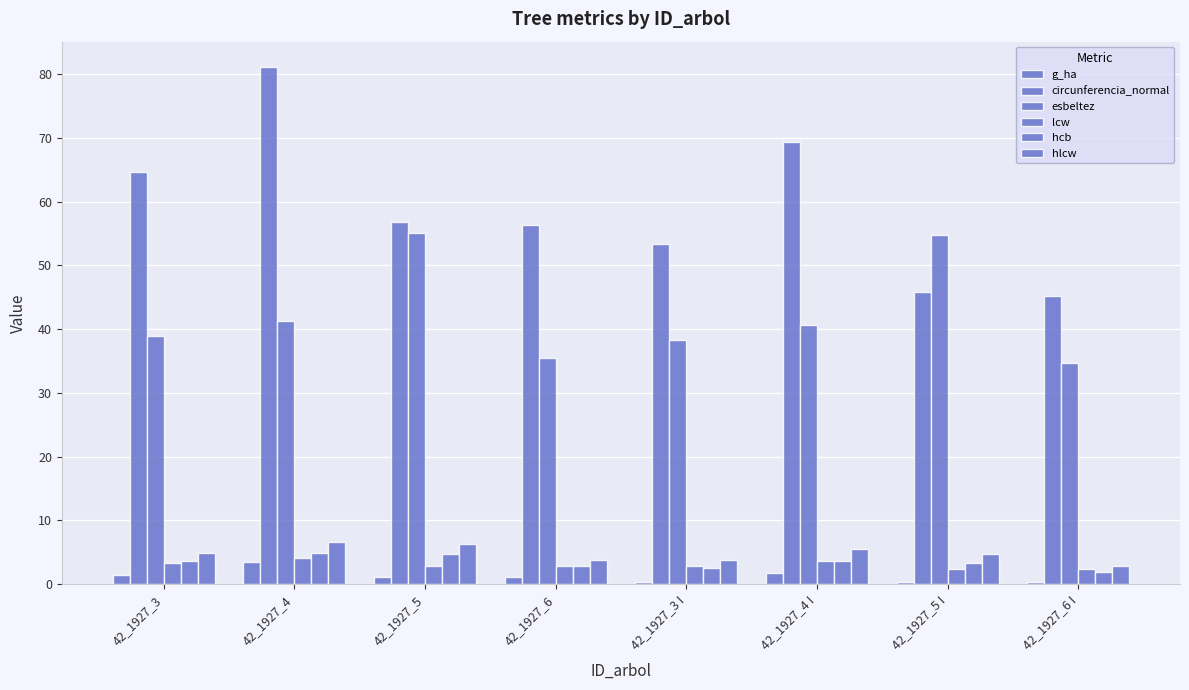

Which category has the highest value across all series?

42_1927_4